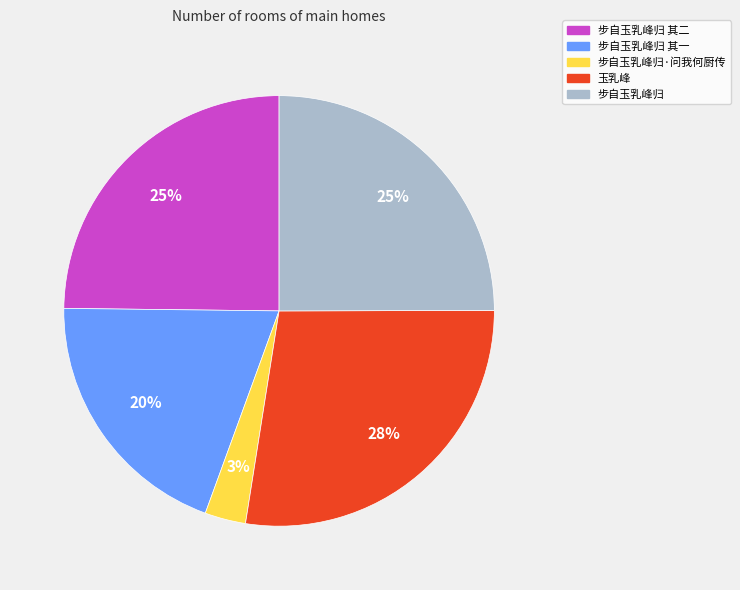

Is there any slice that represents more than half of the pie?

No